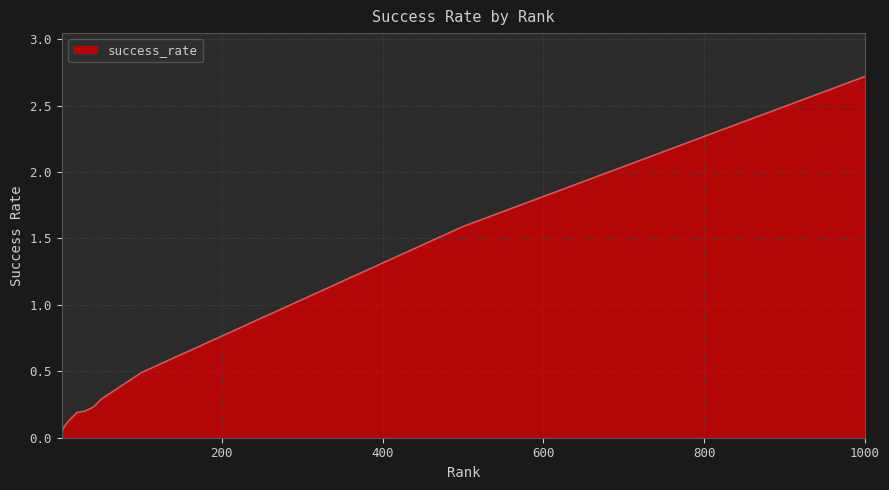

What is the maximum value shown in the chart?

2.7